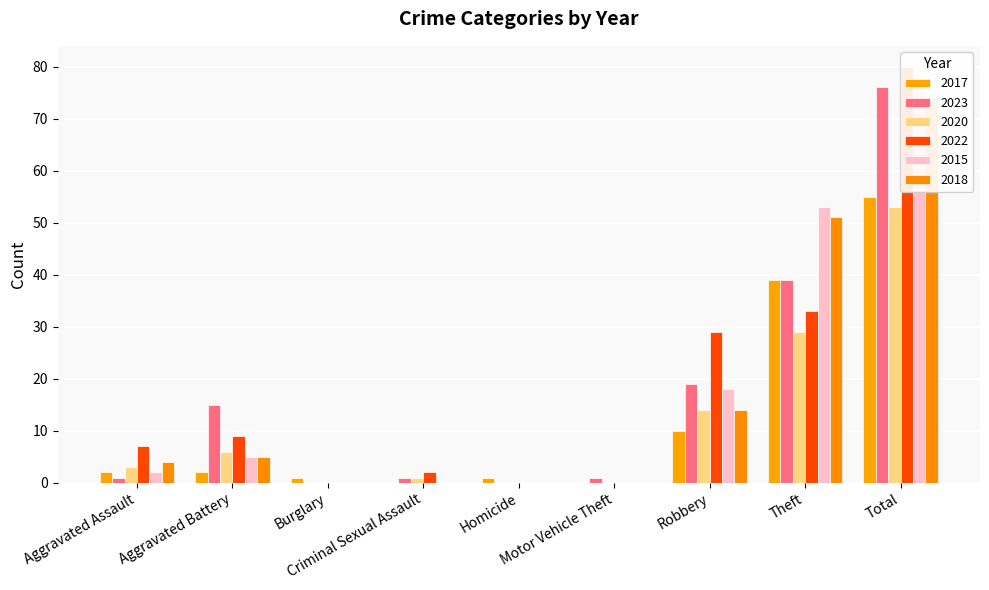

Which category has the lowest value in the 2023 series?

Burglary